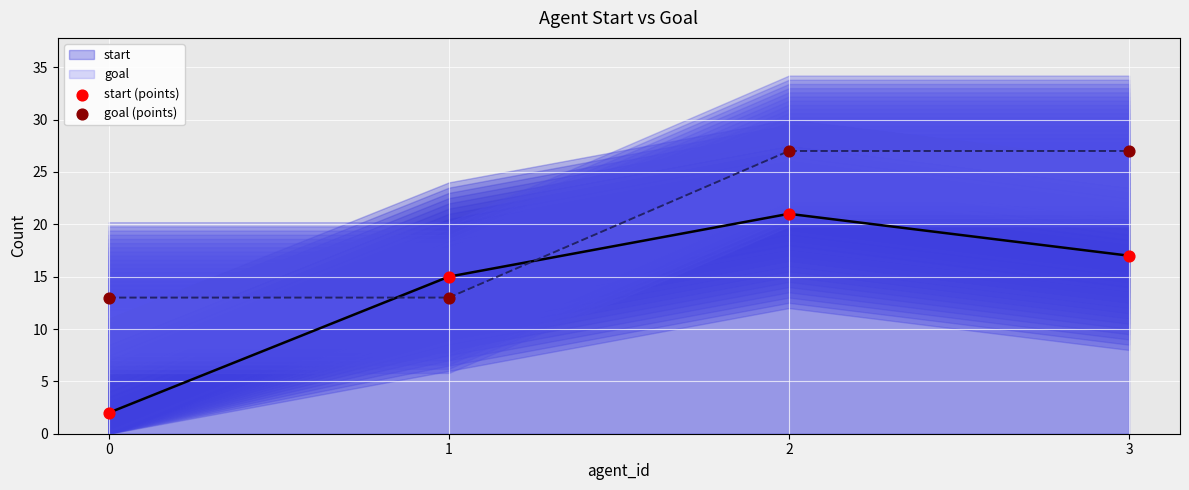

At which category is the sum across all series the highest?

2